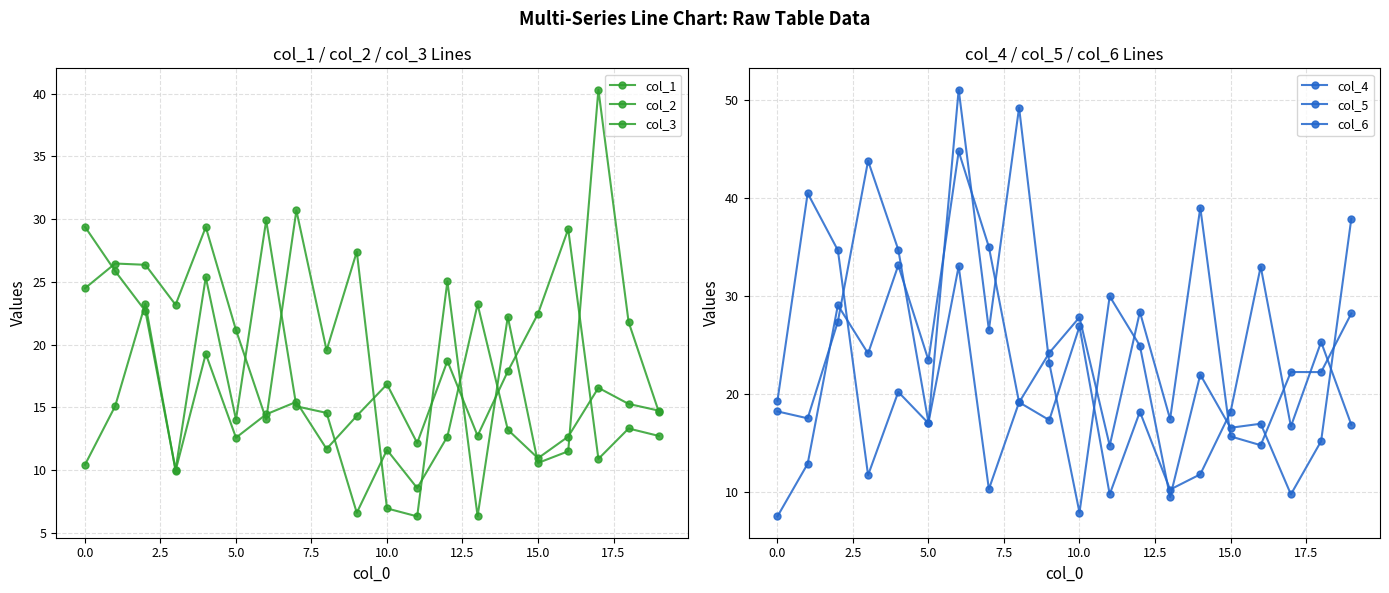

How many data points in col_6 are less than 18?

9